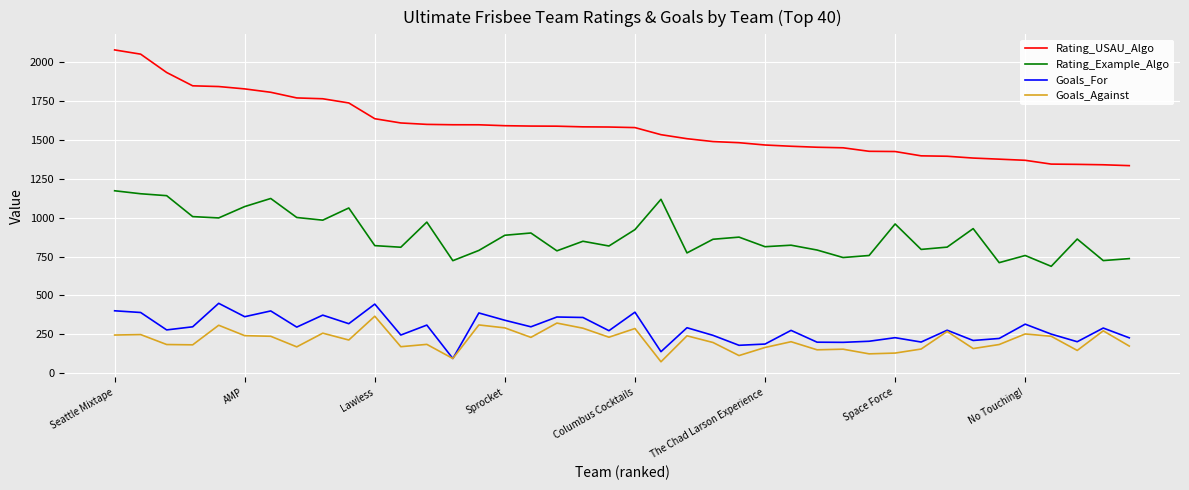

True or false: Rating_USAU_Algo and Goals_For intersect in this chart.

False